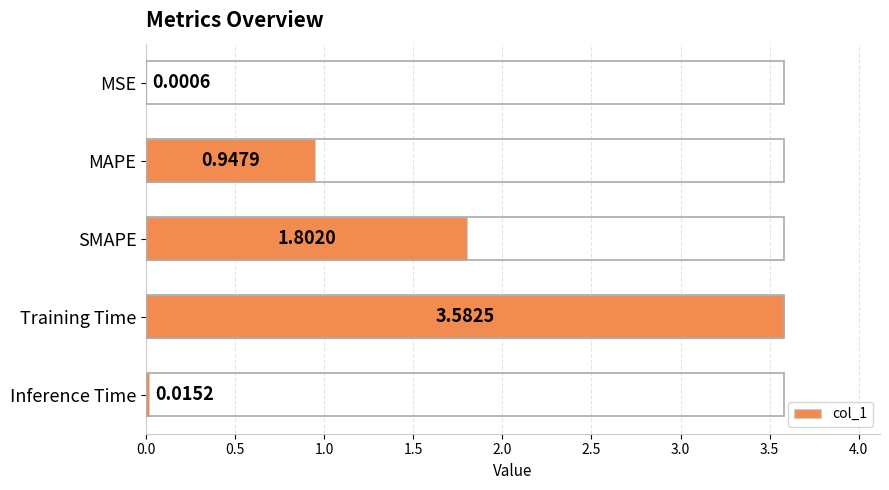

What is the sum of all values?

6.3